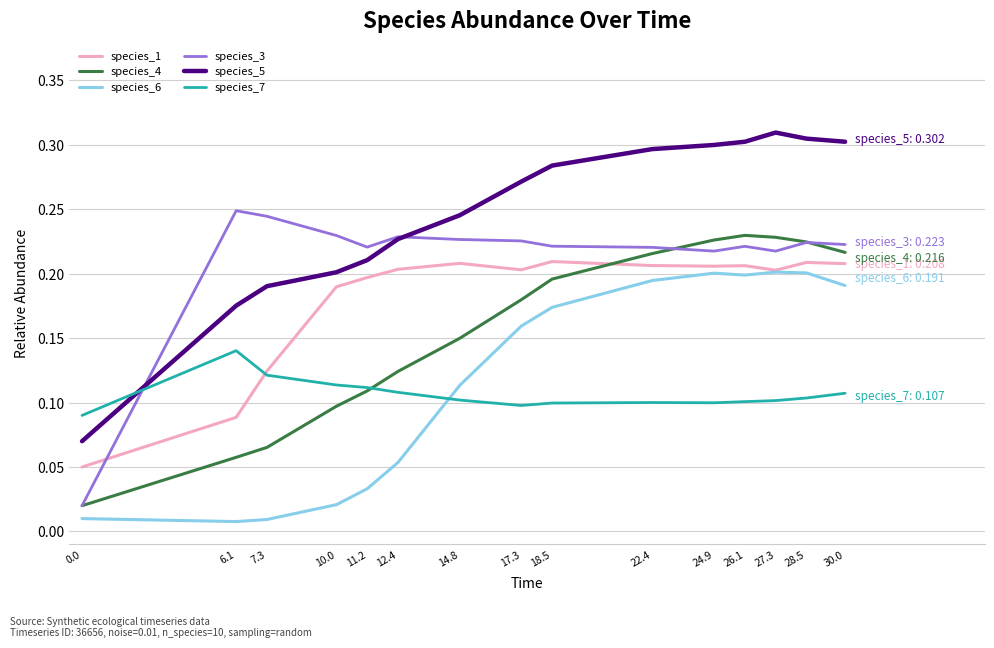

Is it true that species_3 equals 0.2 at 11.2?

True